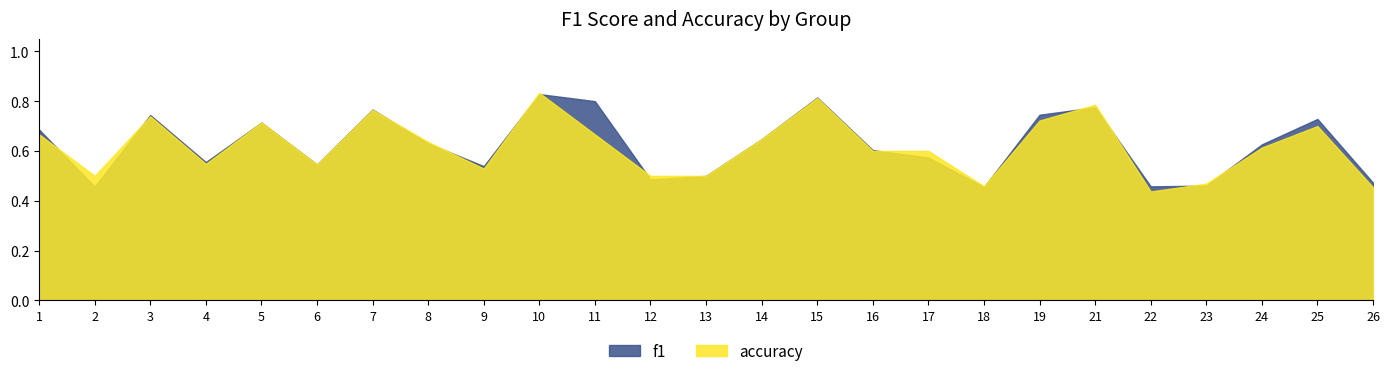

How many times do accuracy and f1 cross each other?

13